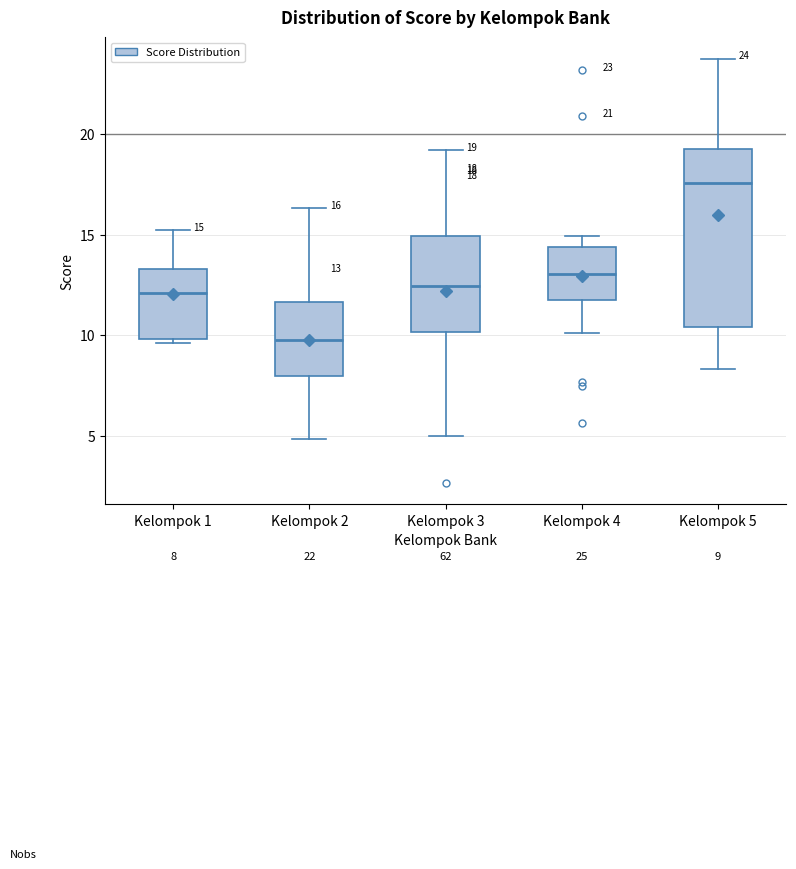

Which box is the tallest, from its lower edge to its upper edge?

Kelompok 5